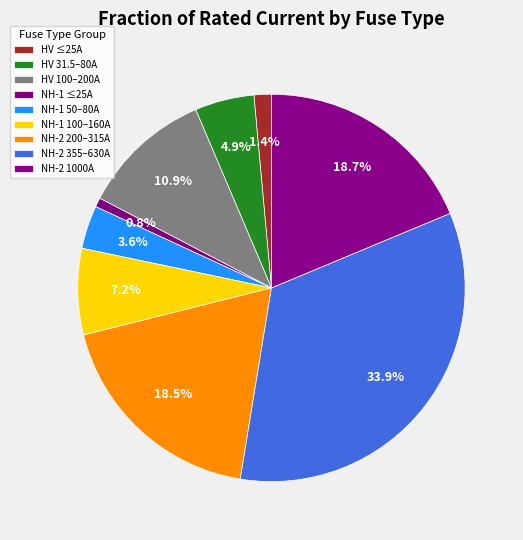

How many segments does this pie chart have?

9